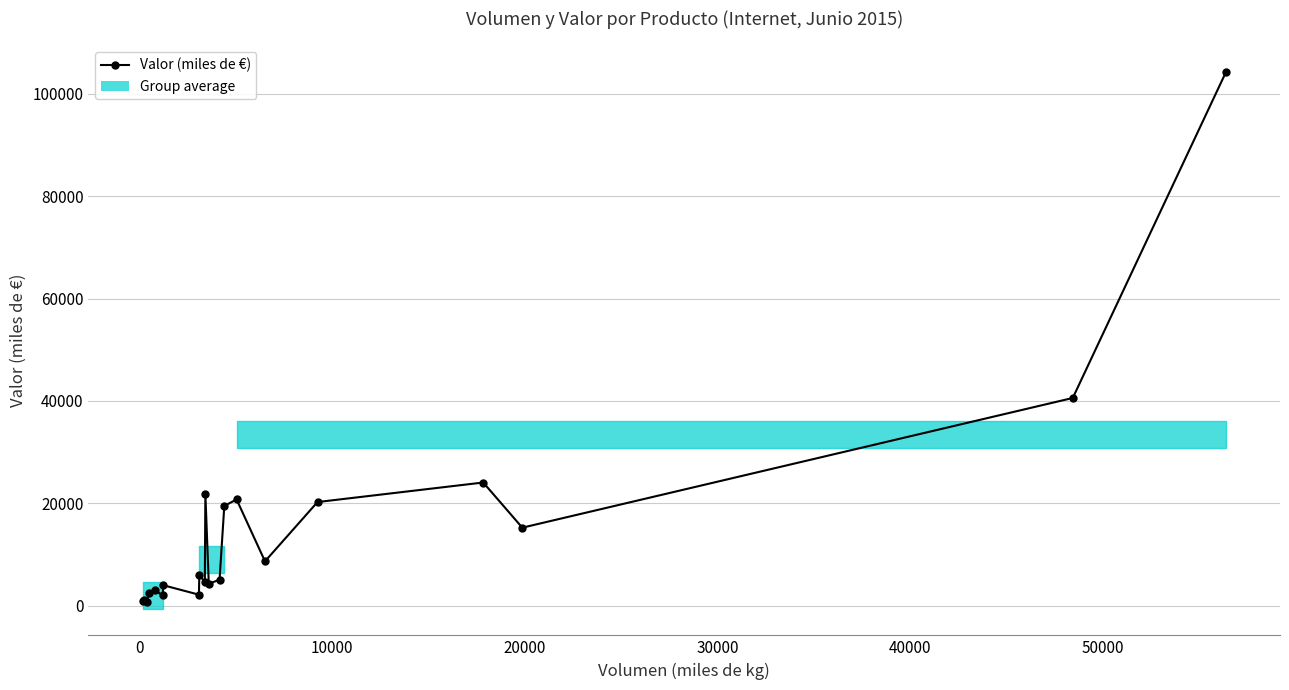

Reading left to right, what are all the values shown in this chart?

967	1068	715	2534	2974	1999	4002	2144	6005	4598	21852	4275	5067	19488	20745	8659	20241	24058	15233	40575	104195